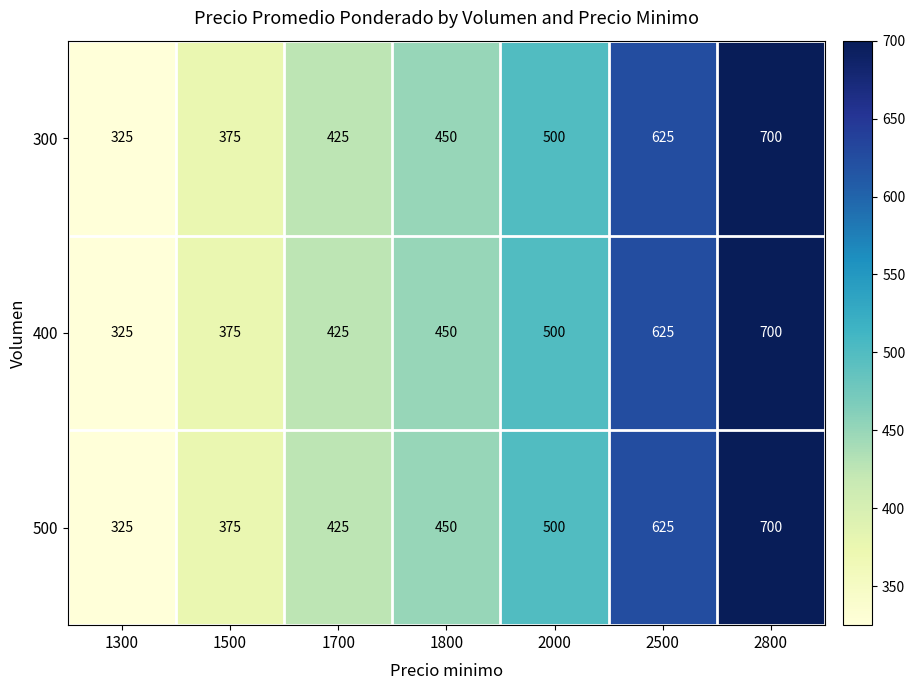

What is the total value across all series at 2800?

2100